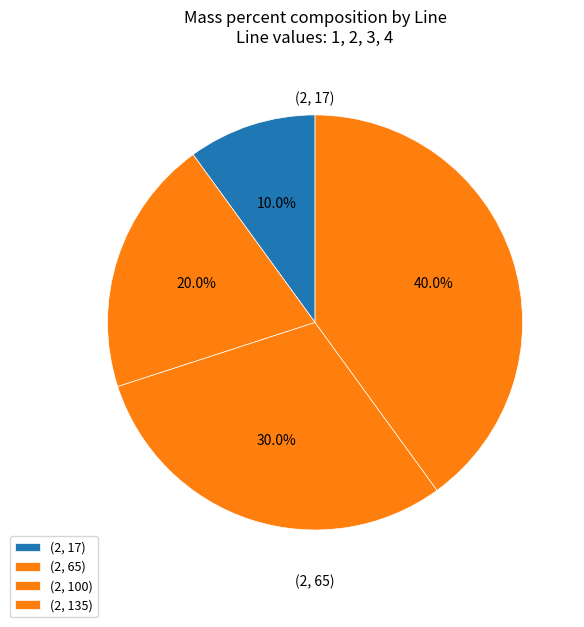

What percentage is NOT represented by (2, 135)?

60.0%